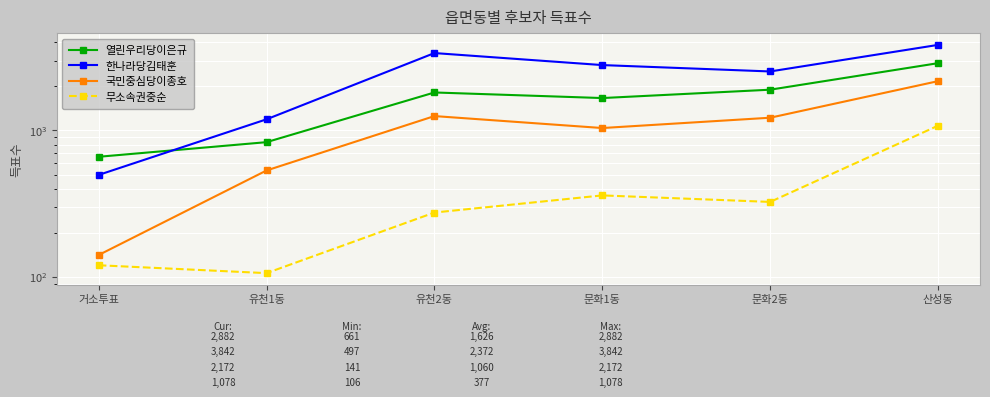

How many interior local peaks does the 열린우리당이은규 series have?

1